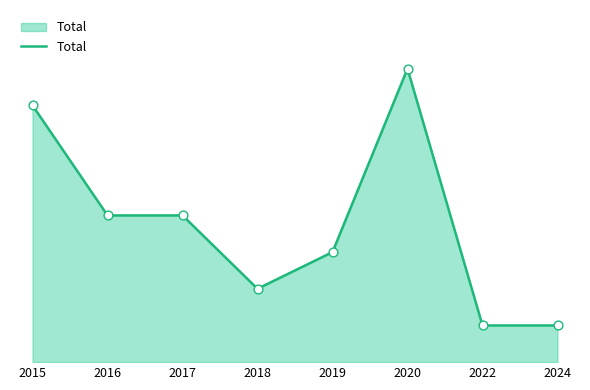

What is the change in value from 2017 to 2022?

-3